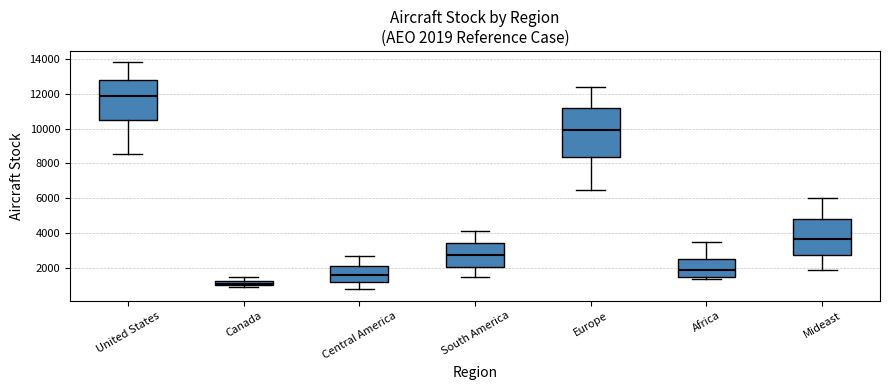

Which box is the tallest, from its lower edge to its upper edge?

Europe